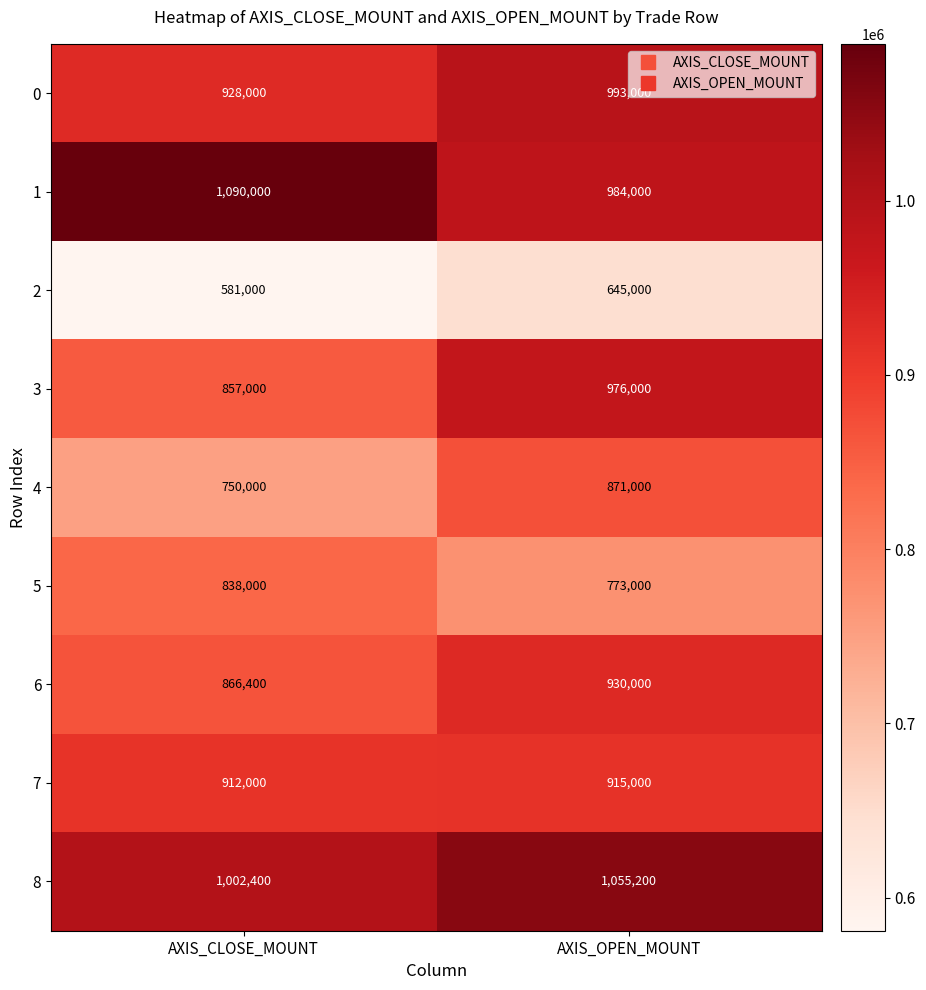

The 8 series shows 1055200 at AXIS_OPEN_MOUNT. True or false?

True